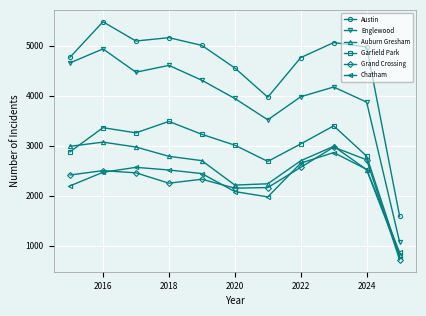

How many interior local peaks does the Englewood series have?

3